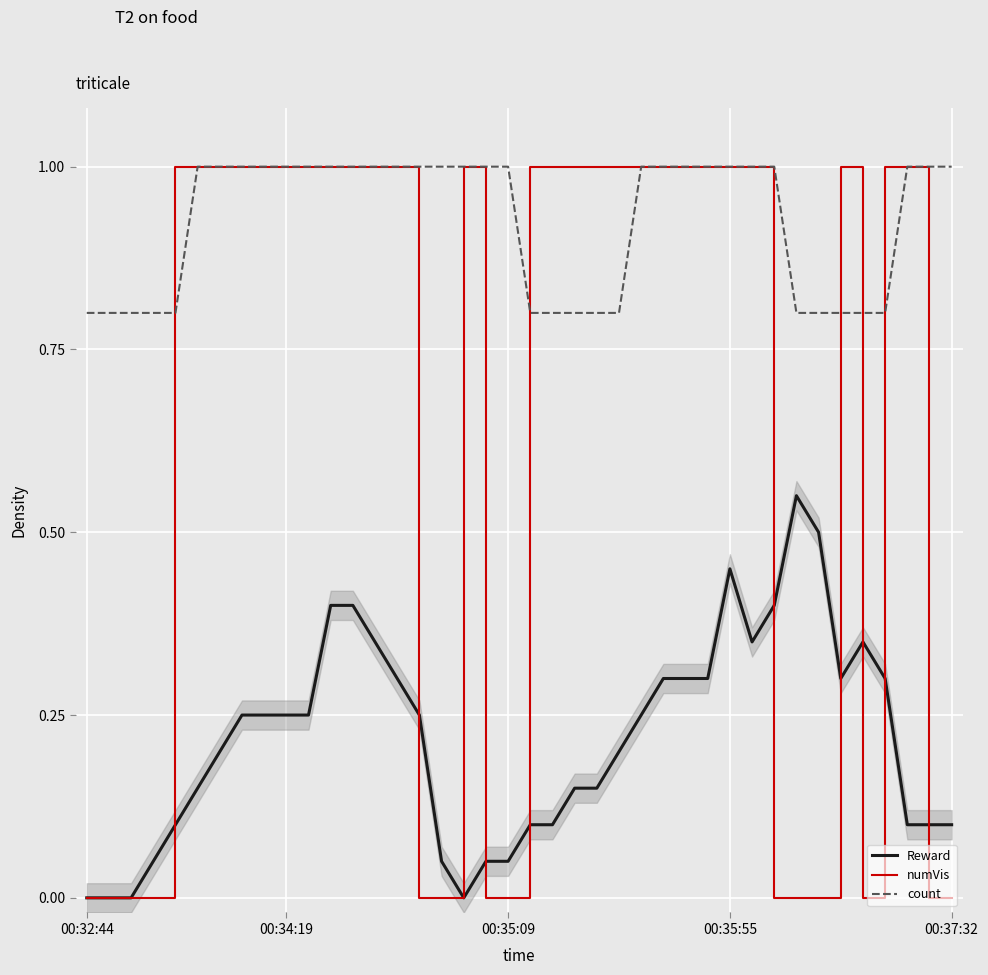

What is the maximum value for numVis?

1.0